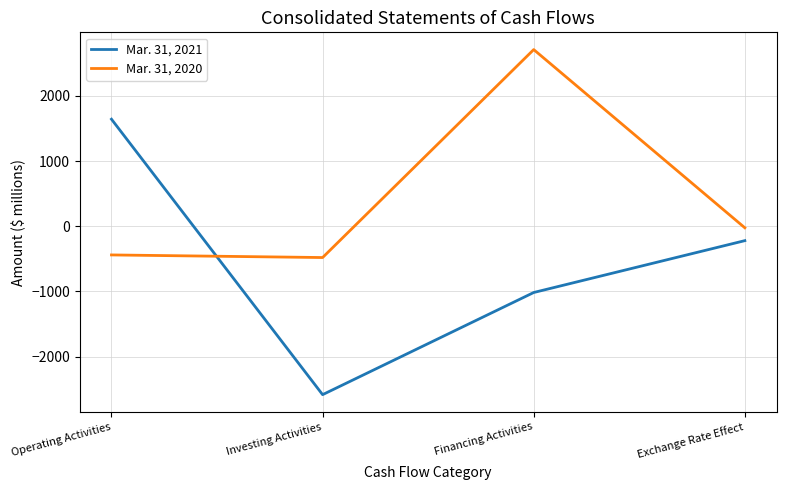

What is the total value across all series at Investing Activities?

-3062